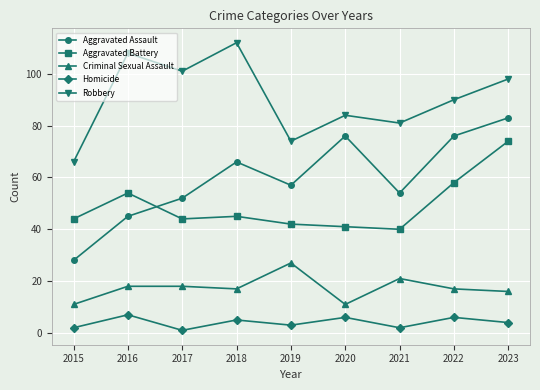

What is the minimum value for Robbery?

66